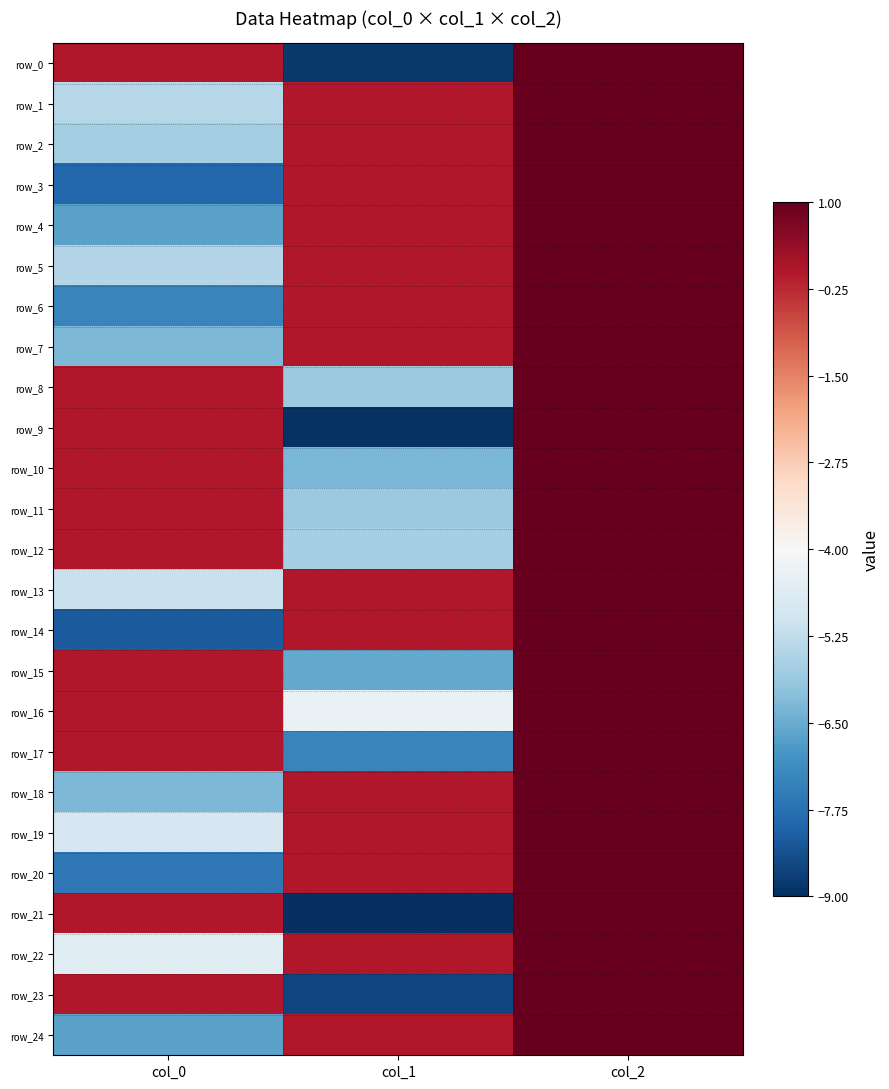

Which series has the largest range (max minus min)?

row_21